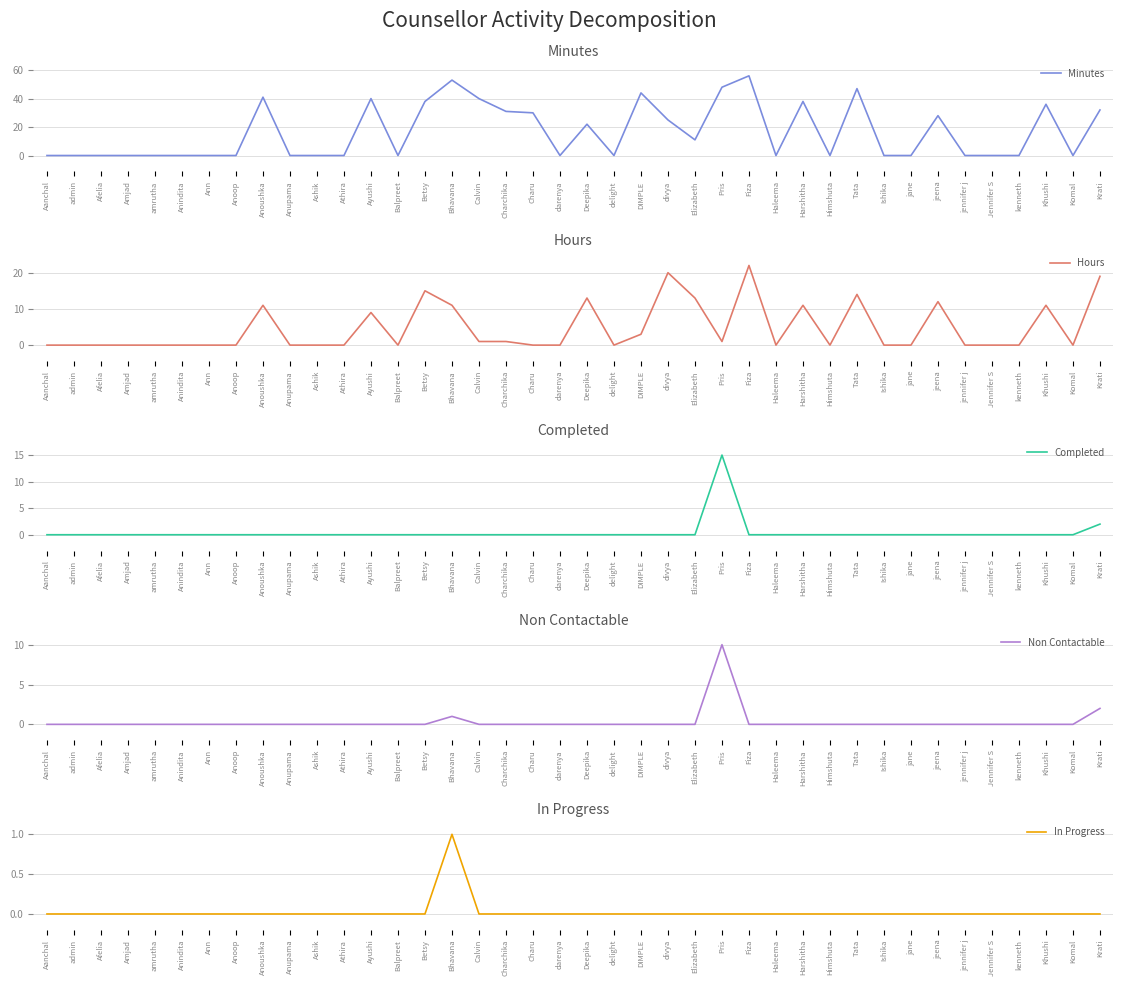

Which series has the largest total across all categories?

Minutes